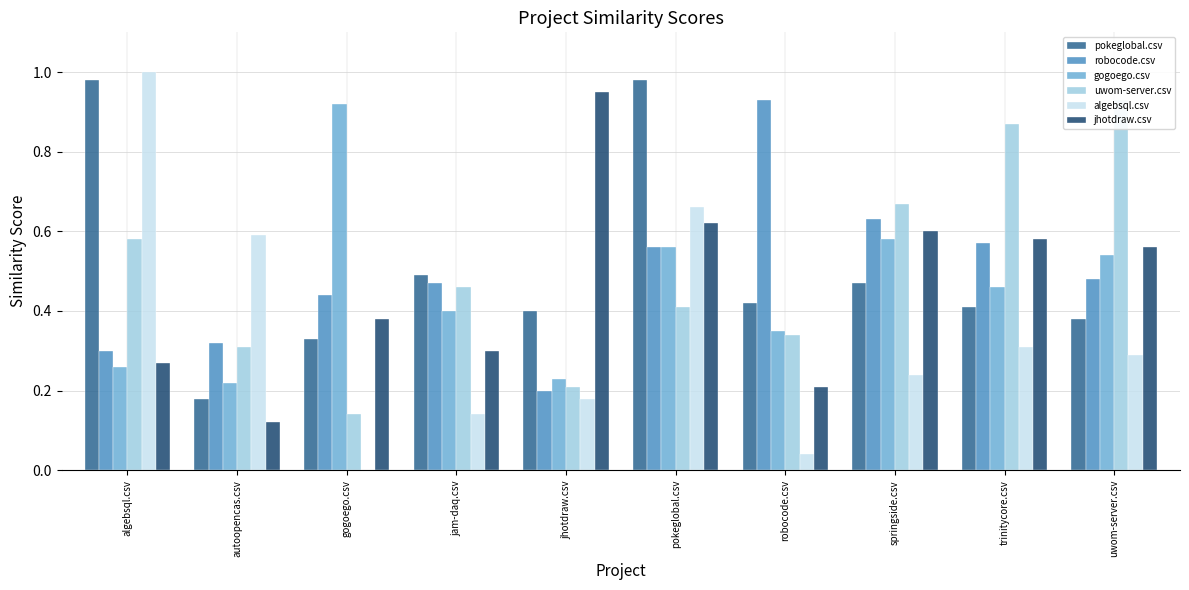

List the labels in order of pokeglobal.csv value, largest first.

algebsql.csv, pokeglobal.csv, jam-daq.csv, springside.csv, robocode.csv, trinitycore.csv, jhotdraw.csv, uwom-server.csv, gogoego.csv, autoopencas.csv